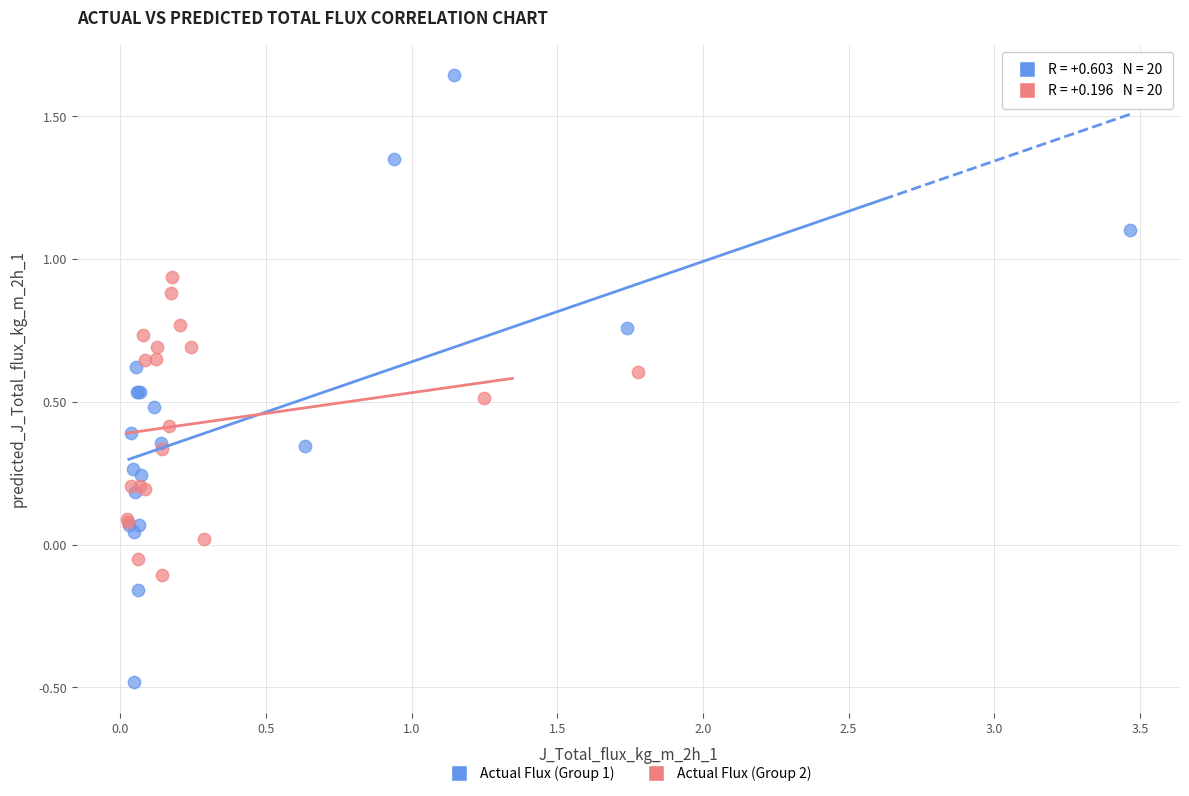

What are all the series names shown in the legend?

Actual Flux (Group 1), Actual Flux (Group 2)